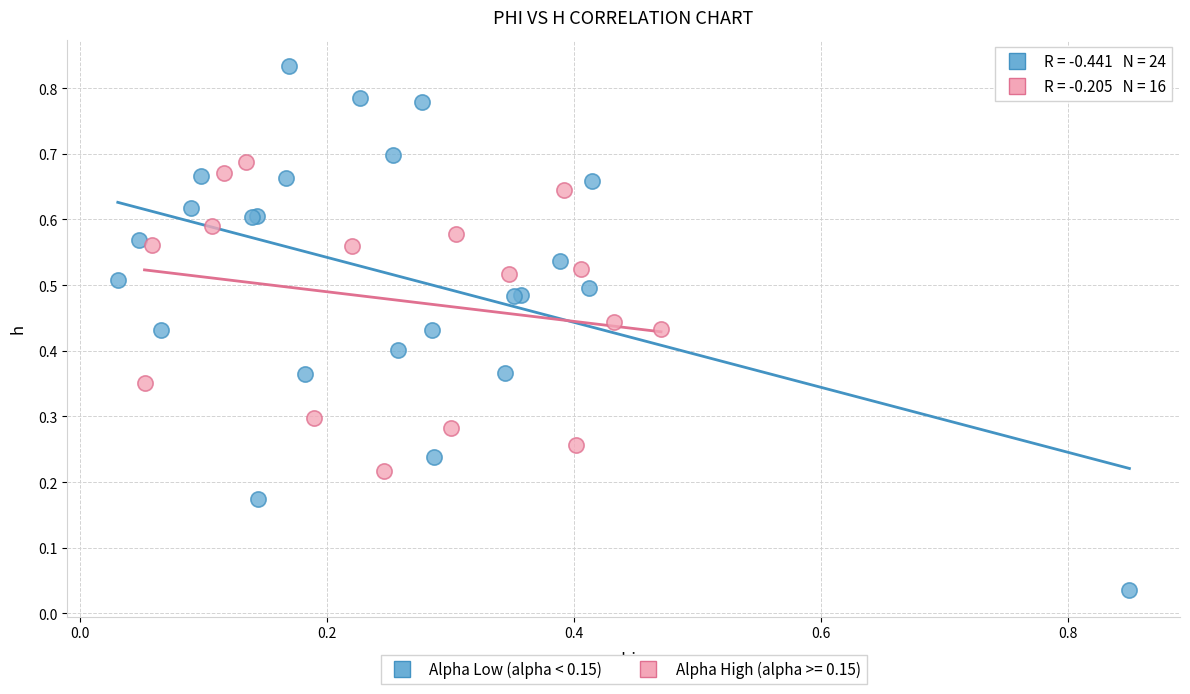

Which series has the widest spread of Y values?

Alpha Low (alpha < 0.15)